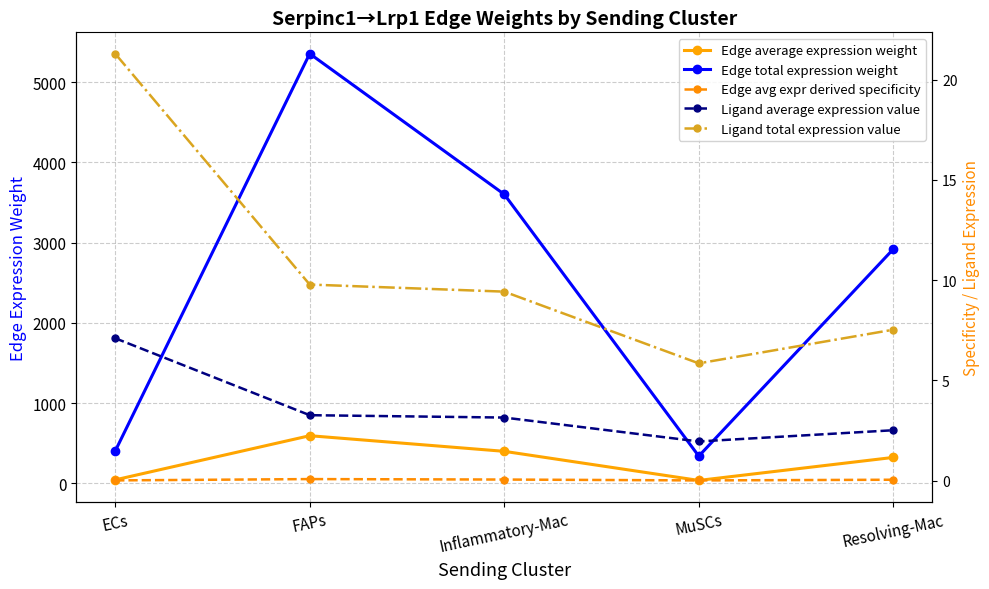

How many lines are shown in the chart?

5